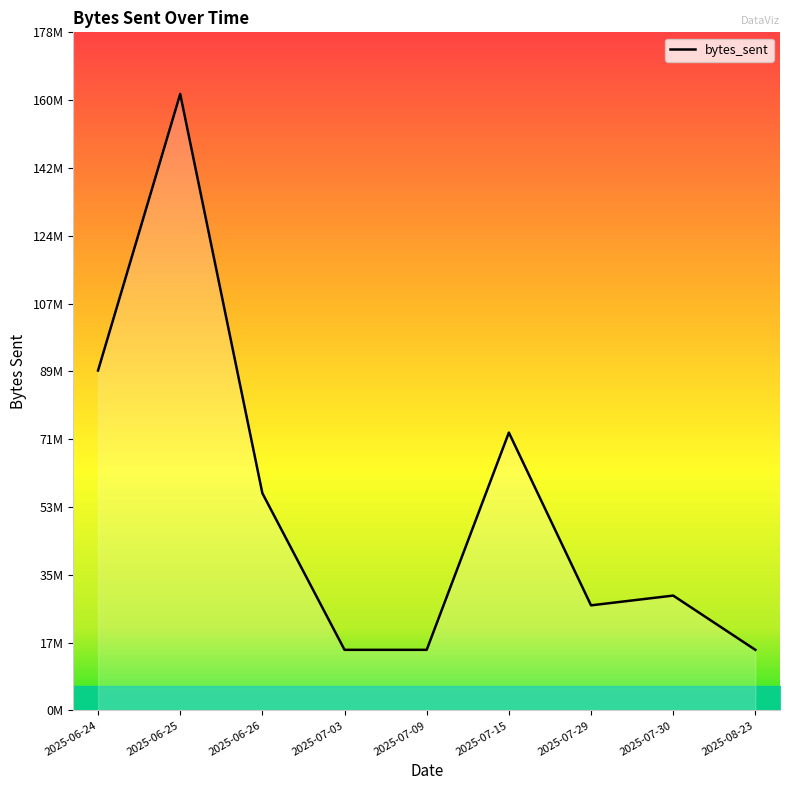

Read the value at 2025-06-24, to the nearest 10.

89467060